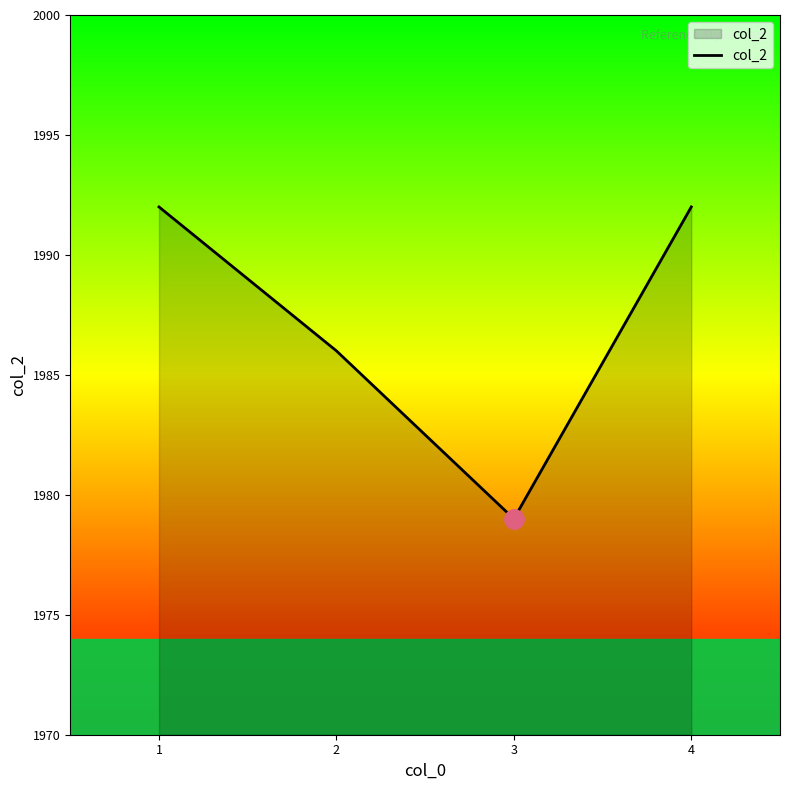

Is it true that the value at 3 is 789?

False